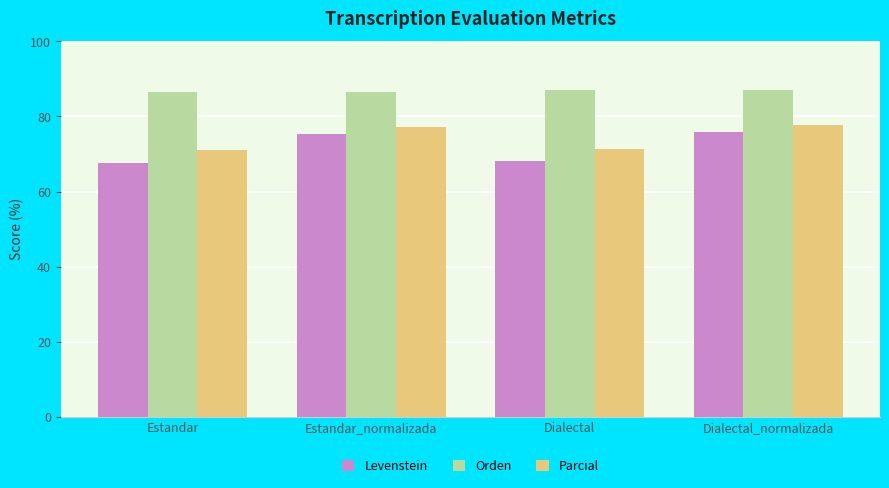

What is the spread (max minus min) of values at Estandar_normalizada?

11.4